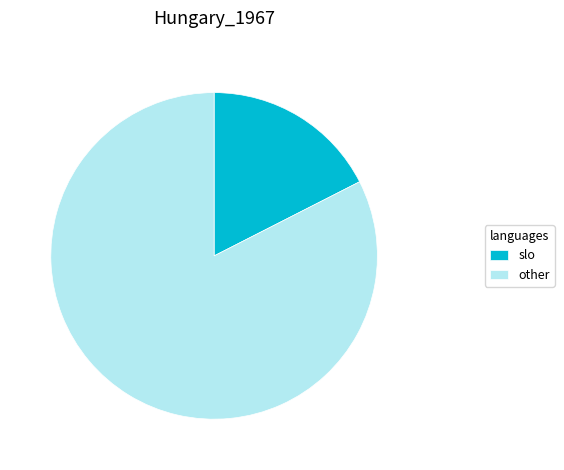

Do other and slo together represent more than half of the pie?

Yes